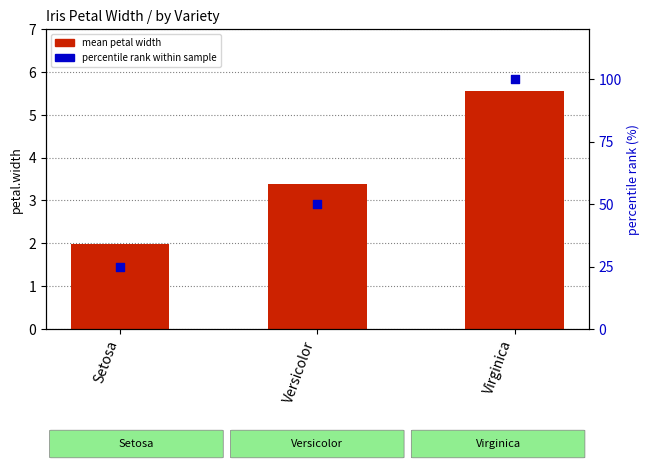

What are all the series names shown in the legend?

mean petal width, percentile rank within sample